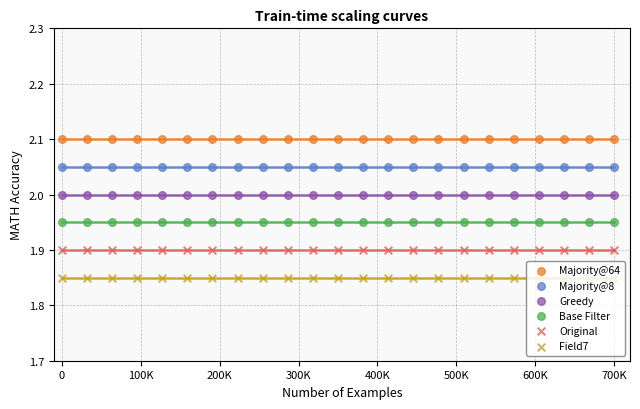

Which series reaches the minimum Y coordinate?

Field7